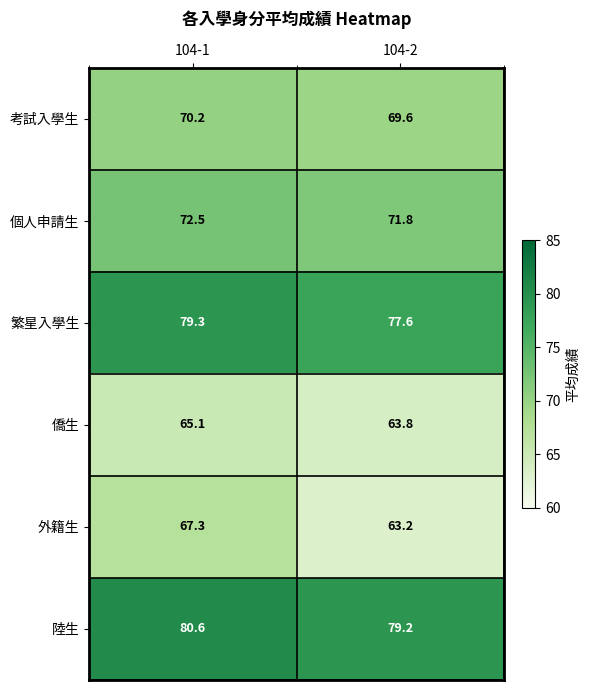

What is the sum of all 僑生 values?

128.9